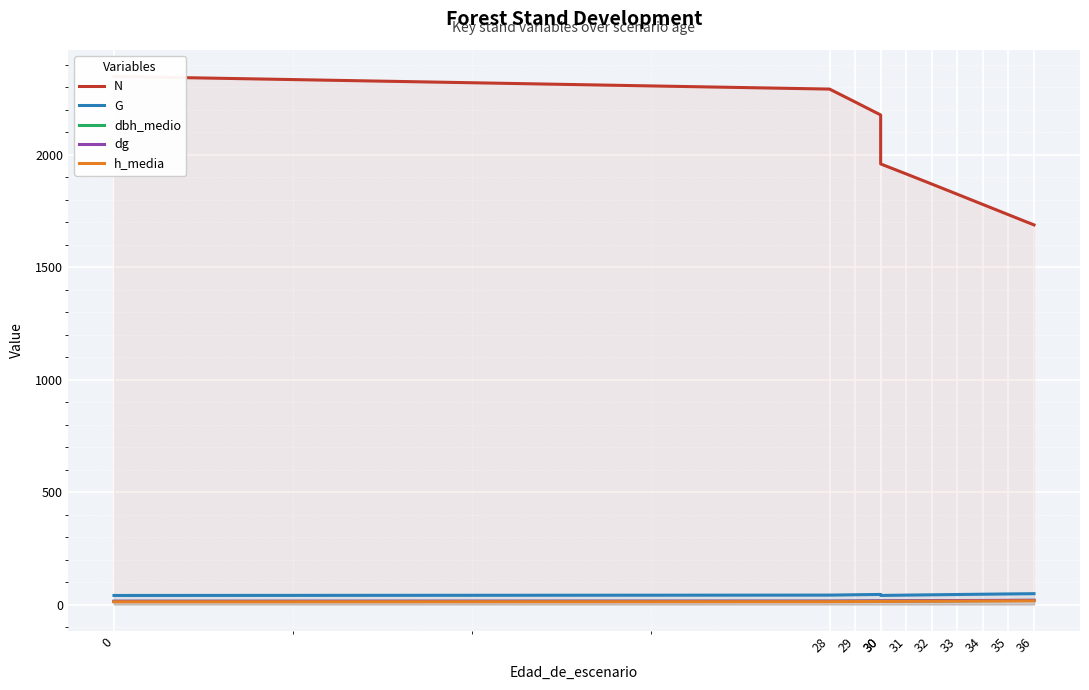

Reading left to right, list all the values displayed in this chart.

N: 0=2348.4	28=2292.1	29=2234.8	30=2177.0	30=1959.3	31=1914.8	32=1869.8	33=1824.4	34=1778.9	35=1733.4	36=1688.1
G: 0=40.3	28=41.9	29=43.4	30=44.9	30=40.4	31=41.9	32=43.2	33=44.6	34=45.9	35=47.1	36=48.3
dbh_medio: 0=14.1	28=14.5	29=15.0	30=15.5	30=15.5	31=16.0	32=16.4	33=16.9	34=17.4	35=17.9	36=18.3
dg: 0=14.8	28=15.3	29=15.7	30=16.2	30=16.2	31=16.7	32=17.2	33=17.6	34=18.1	35=18.6	36=19.1
h_media: 0=12.2	28=12.8	29=13.3	30=13.8	30=13.8	31=14.2	32=14.7	33=15.2	34=15.7	35=16.1	36=16.6